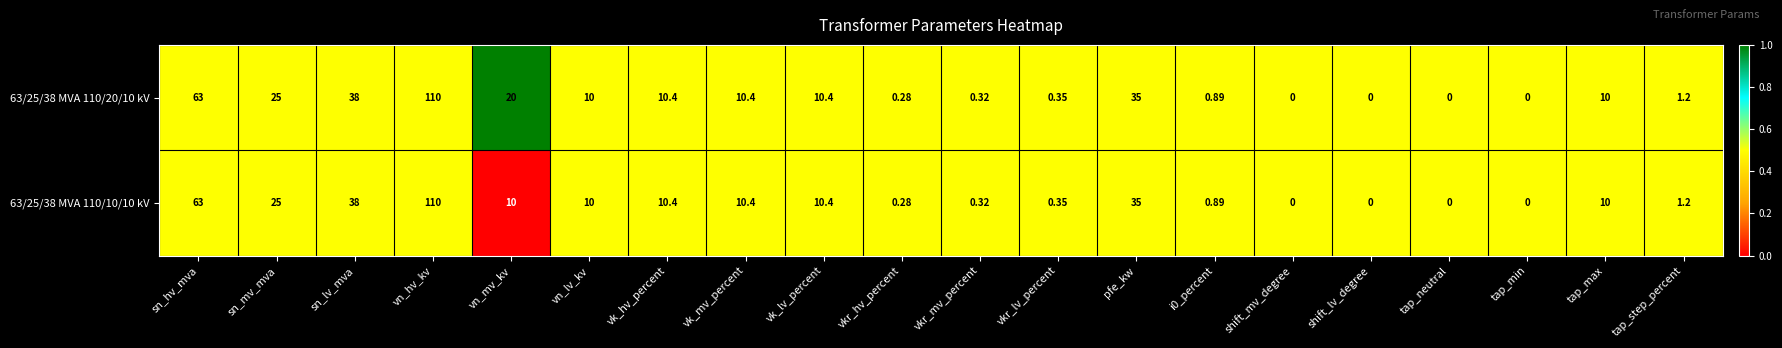

How many data points does each series have?

20